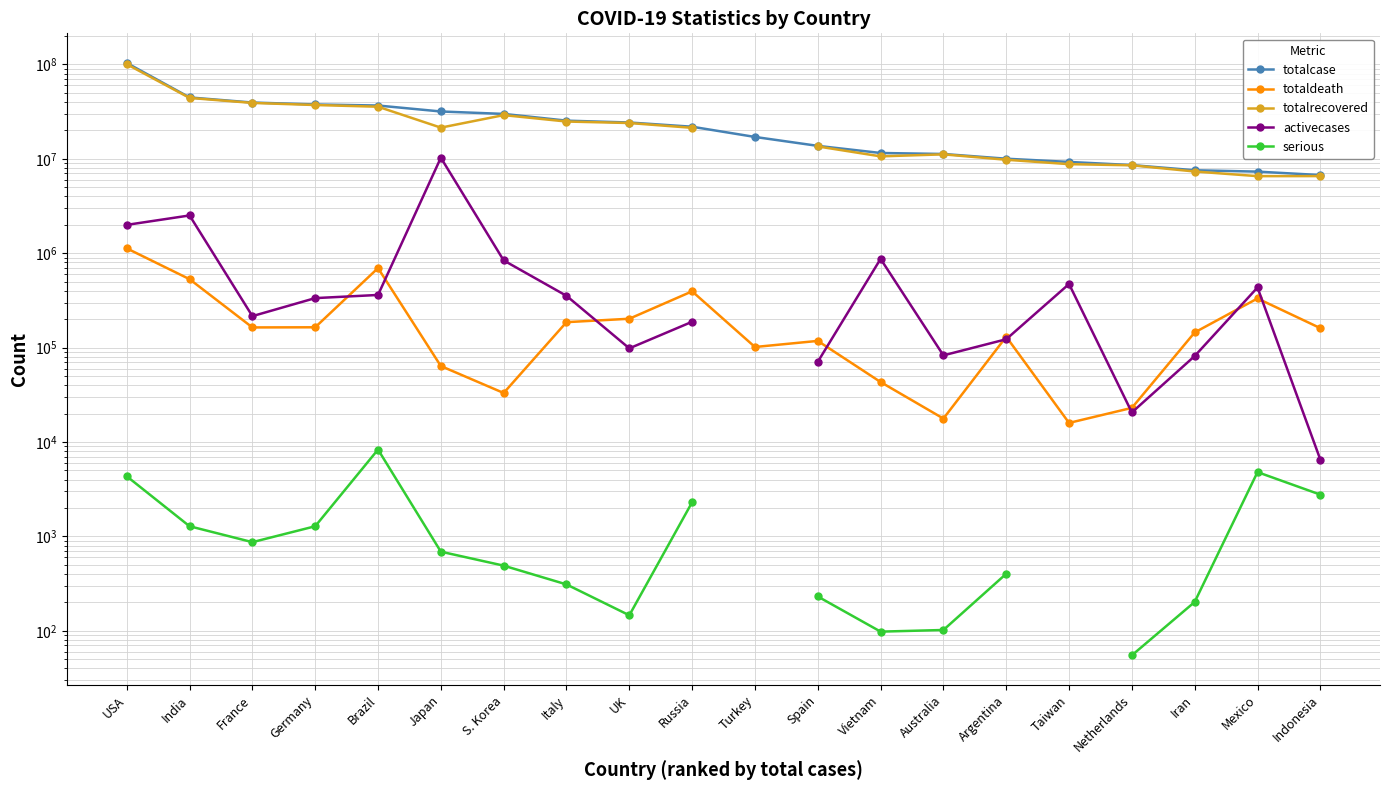

What is the highest value of the activecases series?

10268918.0